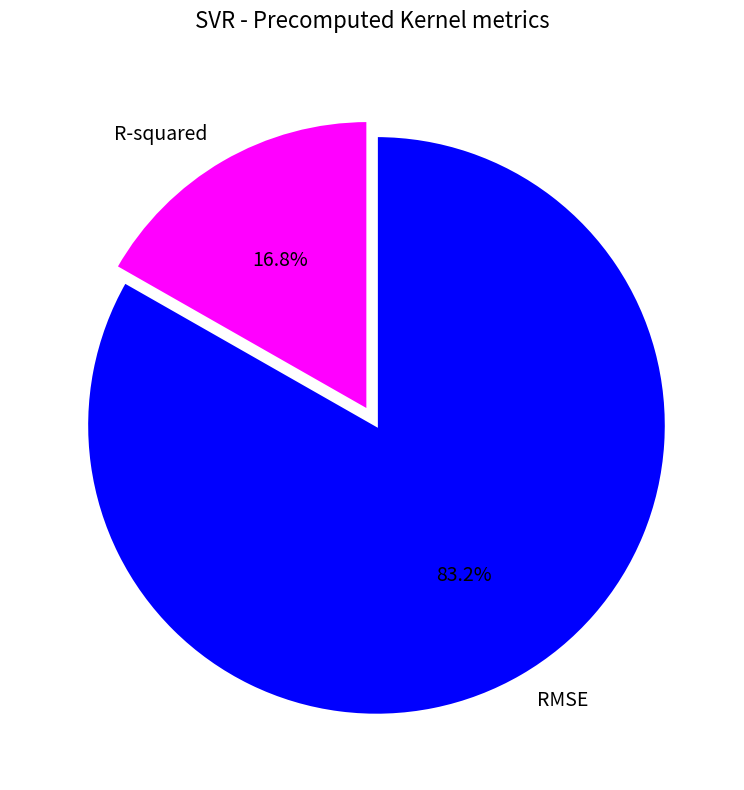

Is it true that R-squared is 9% of the pie?

False